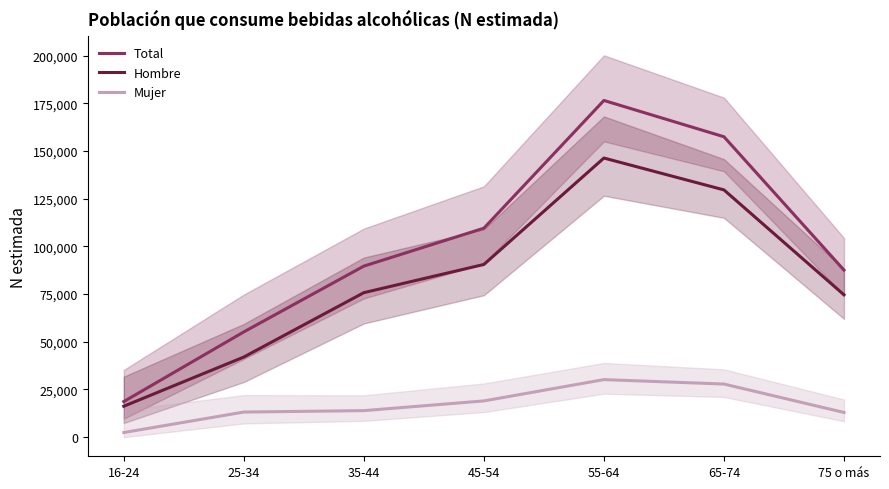

True or false: Mujer and Hombre cross at least once.

False